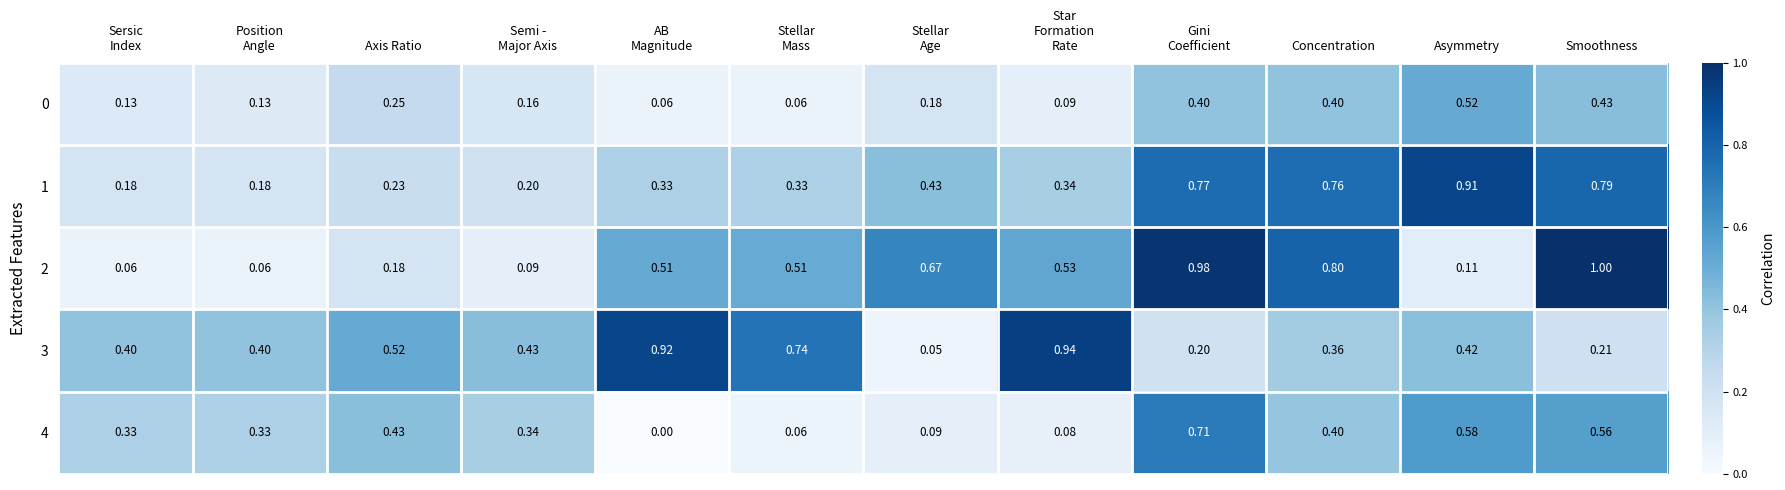

How many distinct data groups are displayed?

5